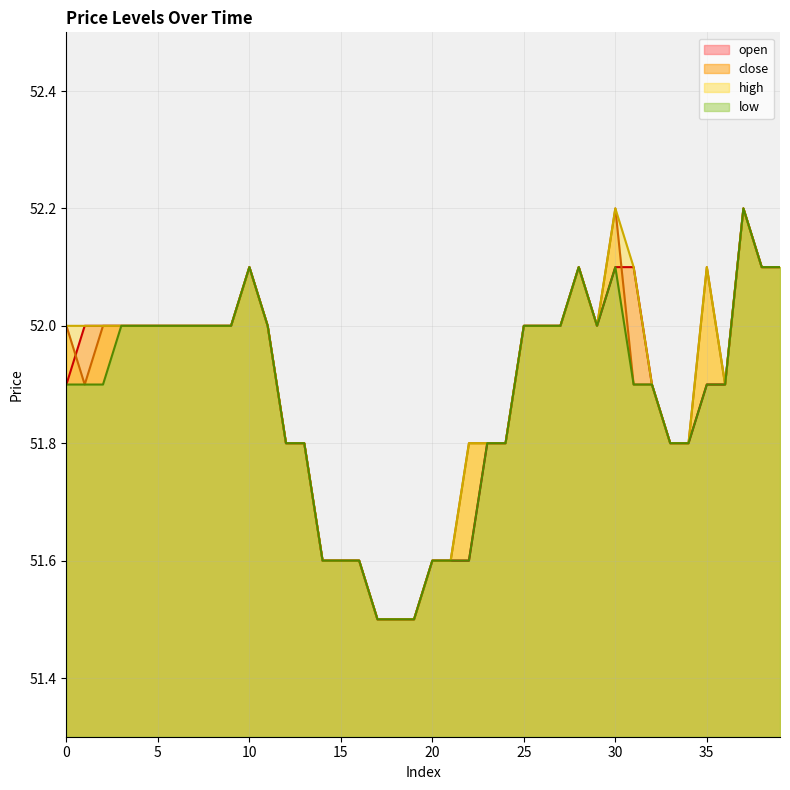

Which series has the widest spread of values?

open